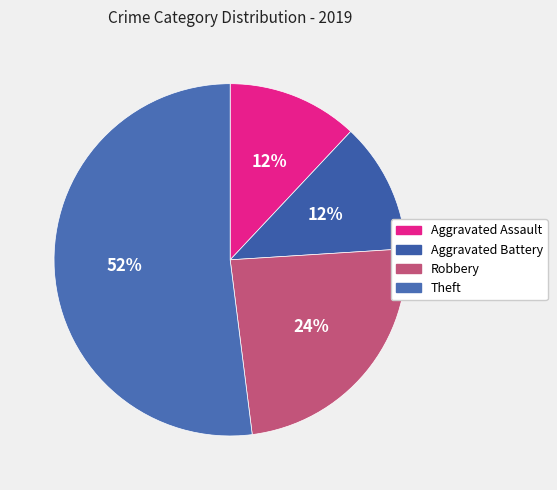

Does Aggravated Assault account for over 50% of the chart?

No